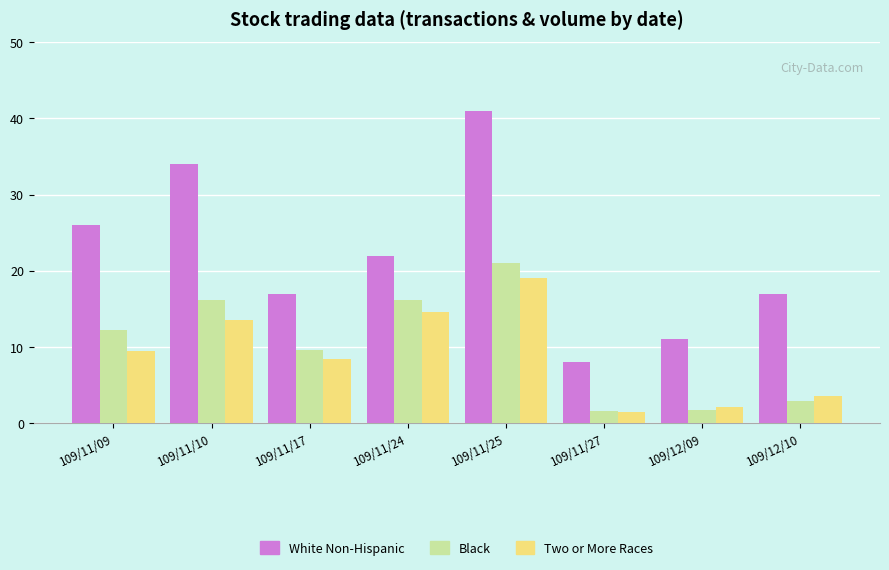

At which label does Black reach its peak?

109/11/25